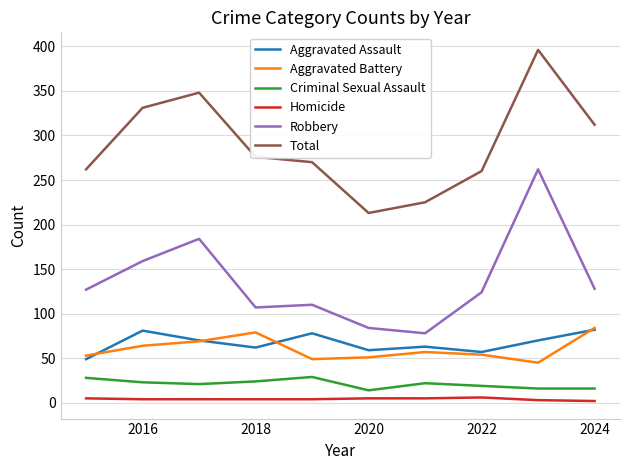

What is the highest value of the Robbery series?

262